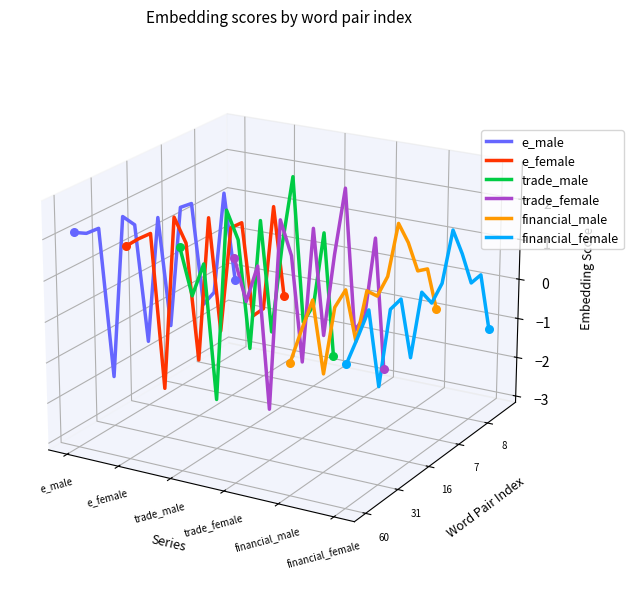

What are all the series names shown in the legend?

e_male, e_female, trade_male, trade_female, financial_male, financial_female